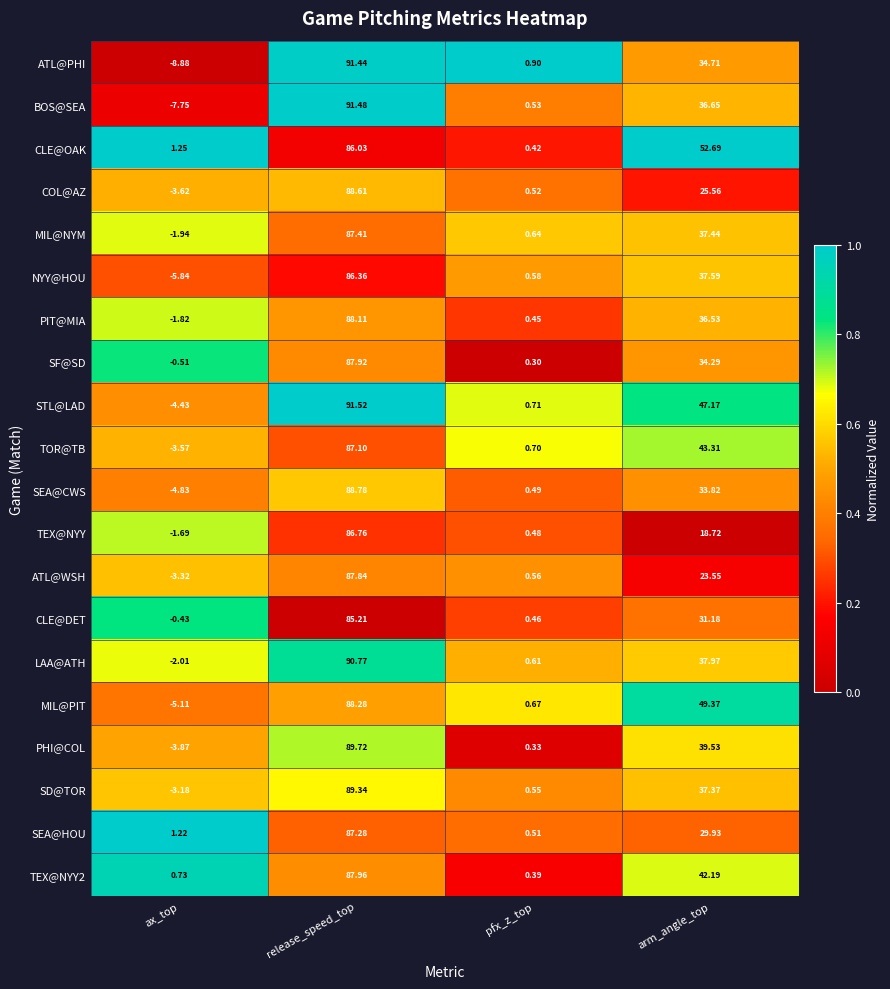

What is the spread (max minus min) of values at arm_angle_top?

34.0